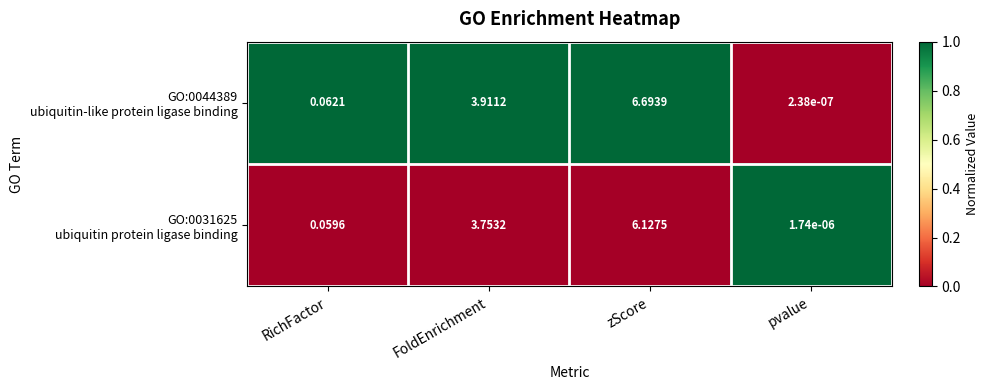

At which category is the sum across all series the highest?

zScore